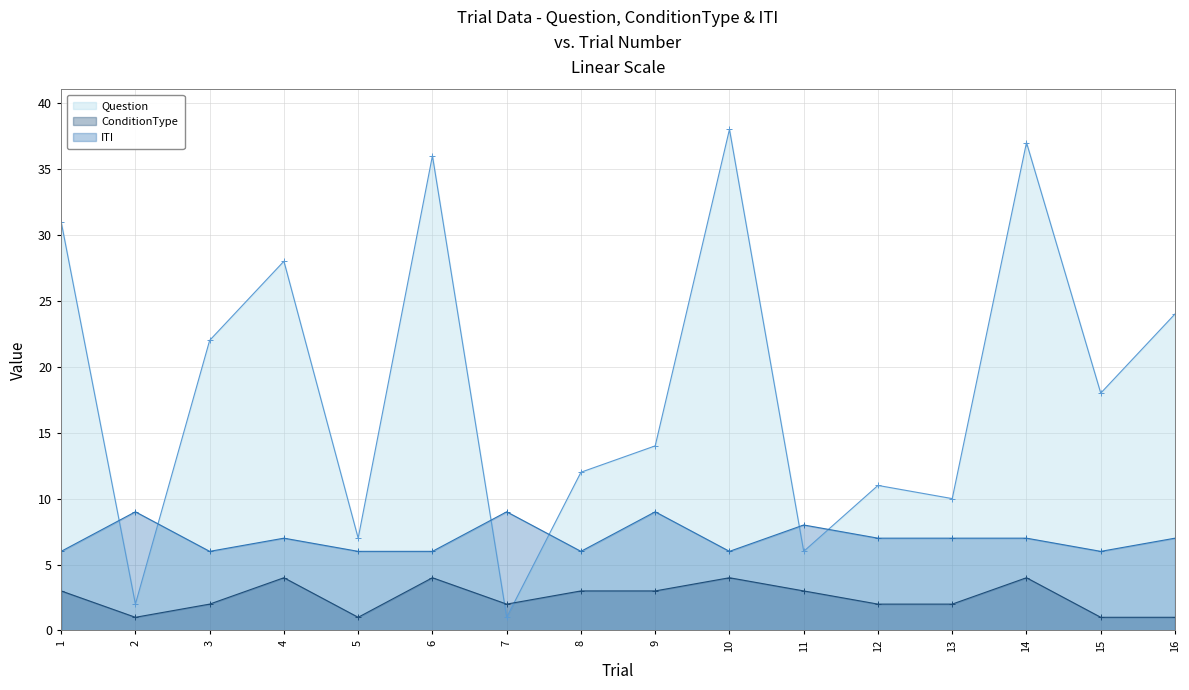

How many categories are shown in the chart?

16